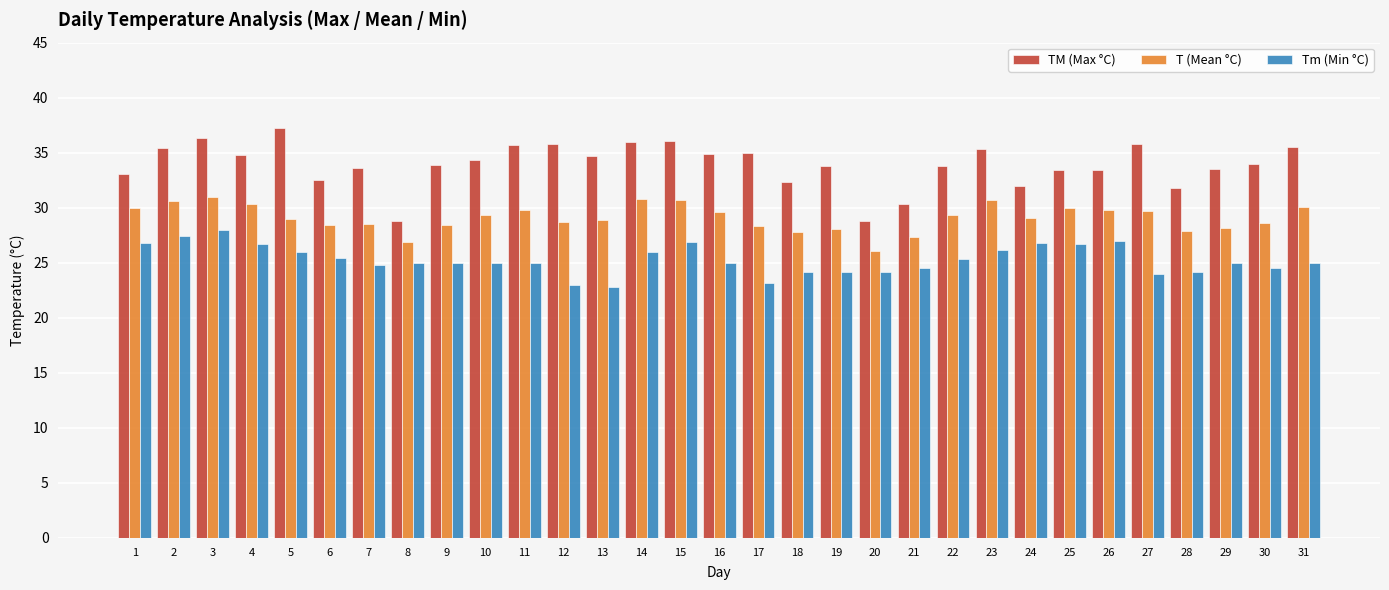

Are the bars grouped side by side (vs. stacked)?

Yes